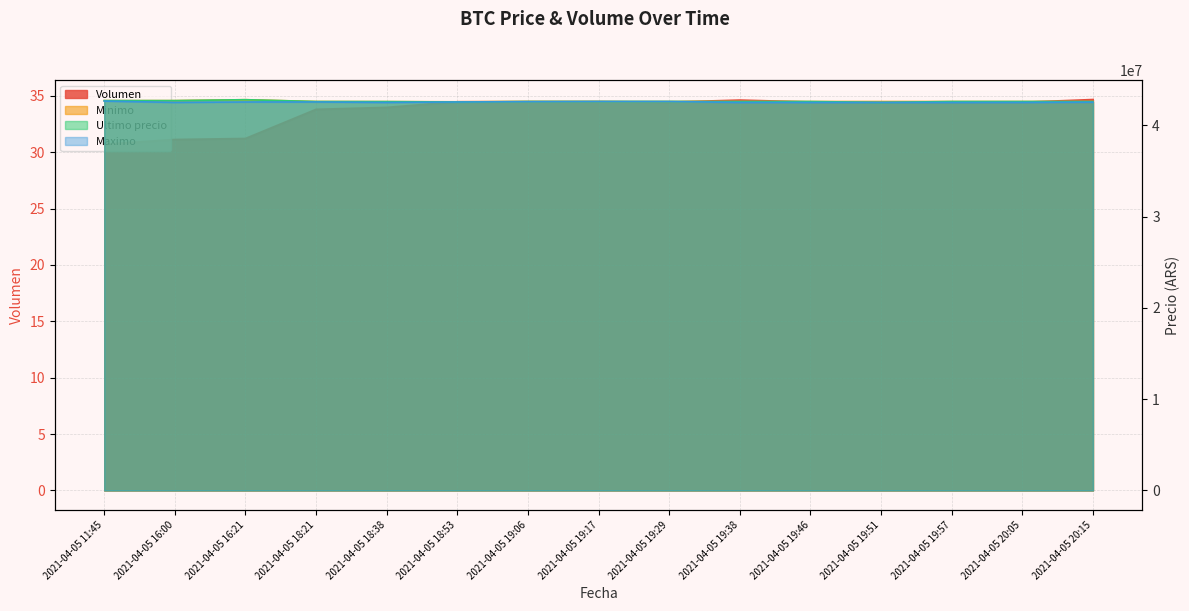

At how many categories does at least one series exceed 39928992?

15